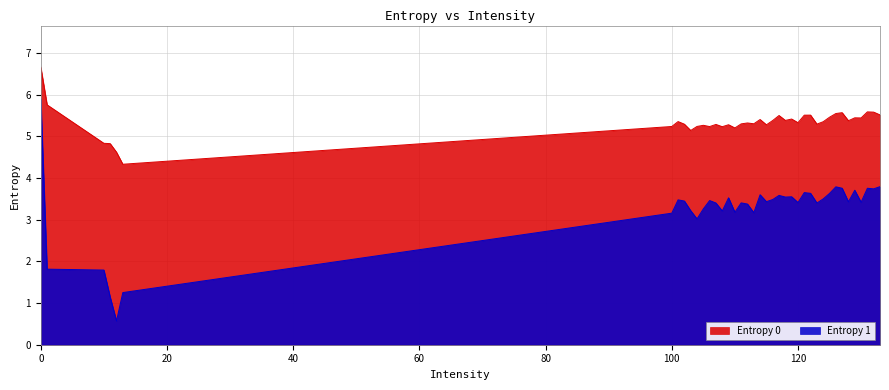

What is the sum of all Entropy 0 values?

213.5